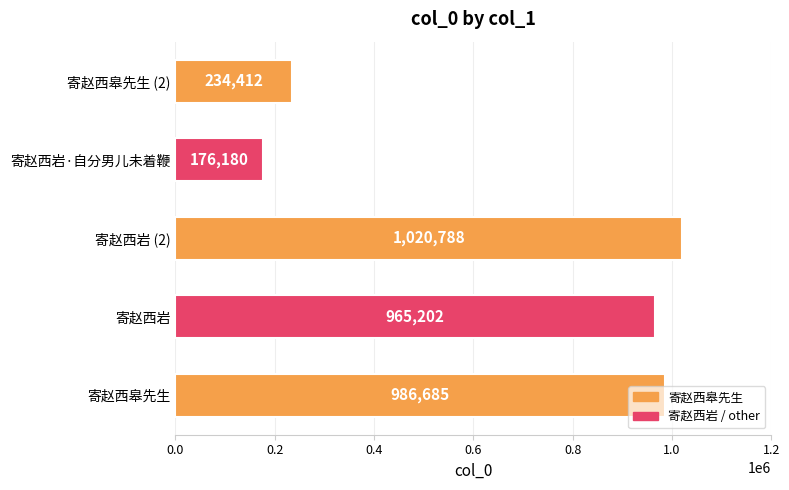

Does the chart contain any negative values?

No